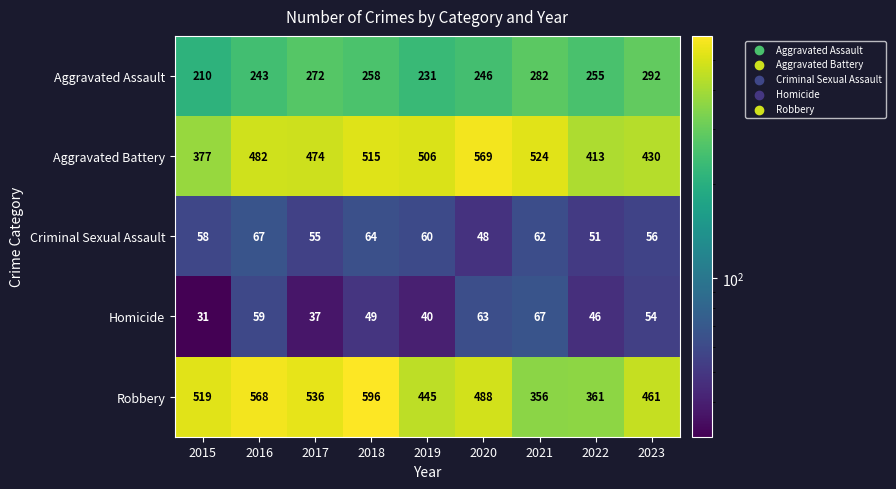

What is the difference between the highest and lowest values at 2020?

521